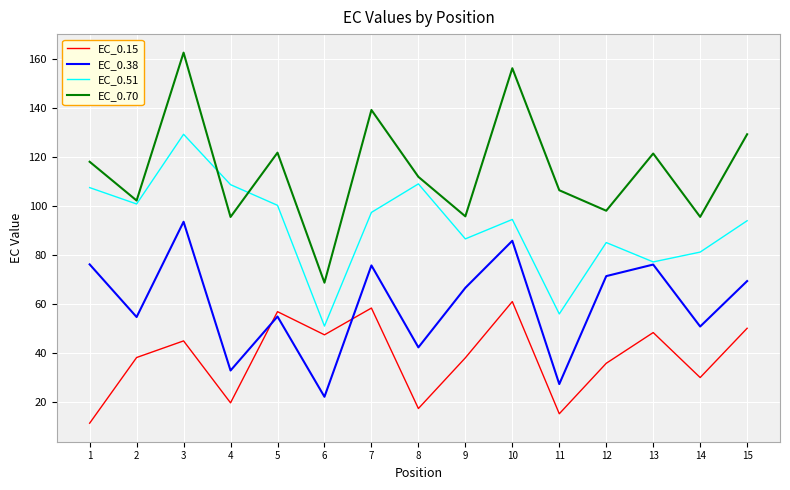

Which series has the largest total across all categories?

EC_0.70